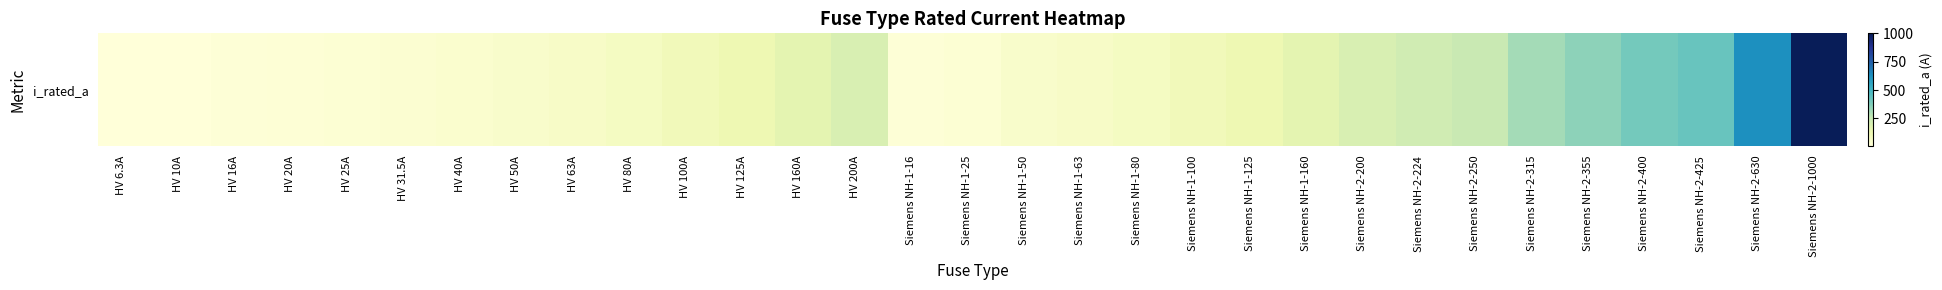

Which has a higher value, Siemens NH-2-200 or Siemens NH-1-100?

Siemens NH-2-200